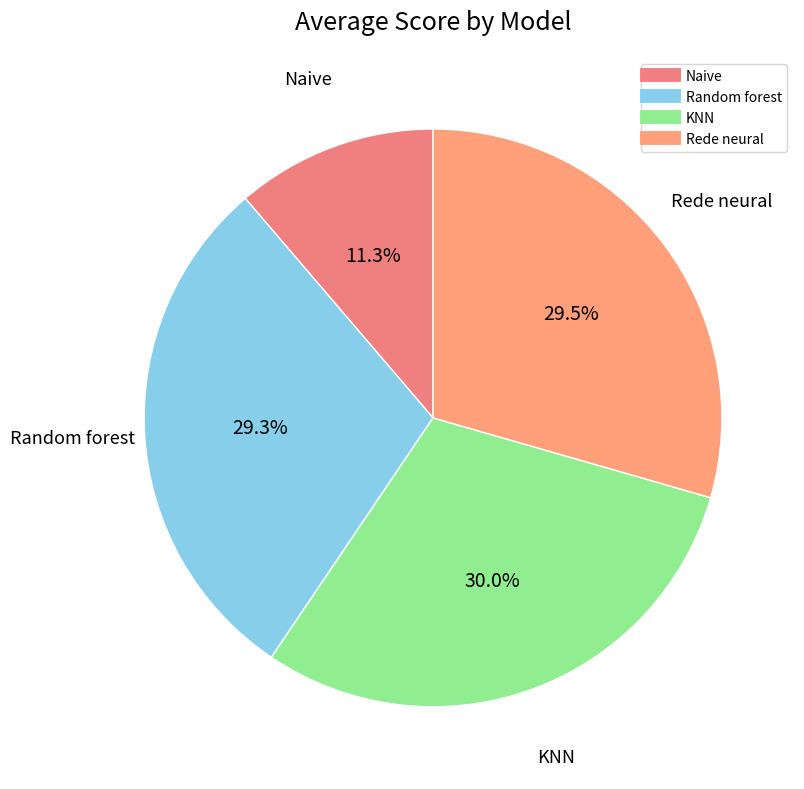

Does any single category account for the majority?

No